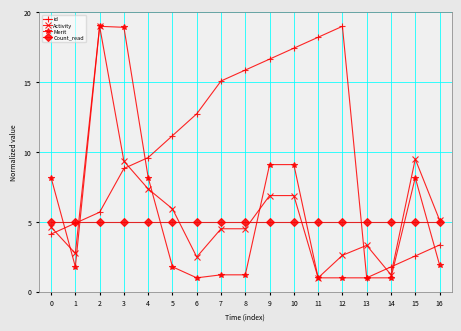

At 0, list the series in order from largest to smallest.

Merit, Count_read, Activity, id